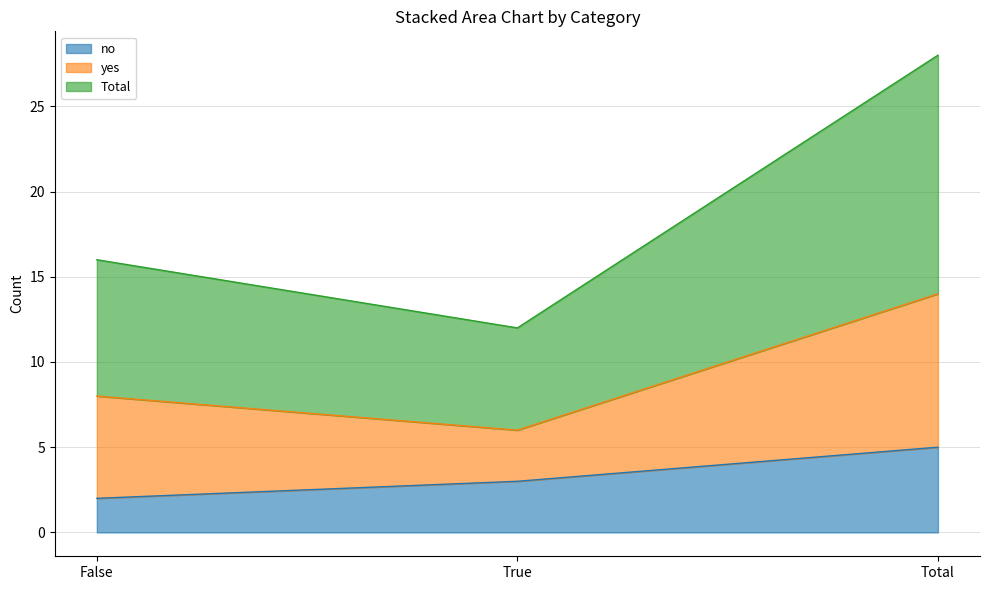

What is the spread (max minus min) of values at True?

3